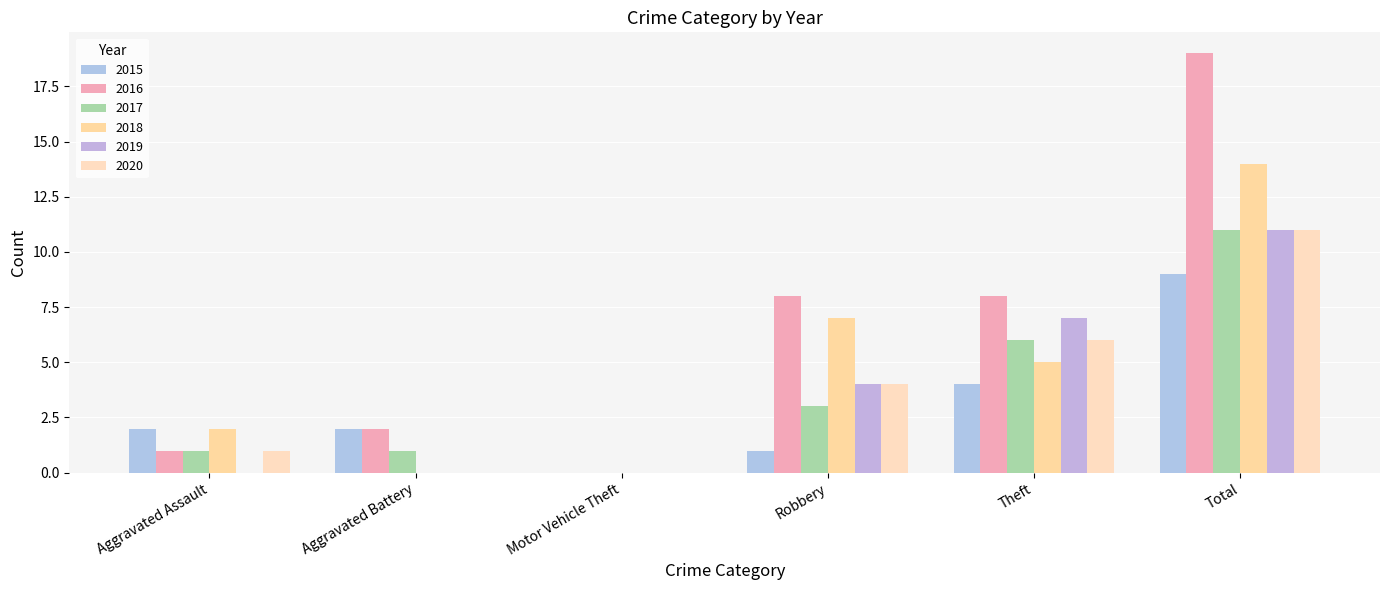

What is the difference between the 2016 values at Aggravated Battery and Theft?

6